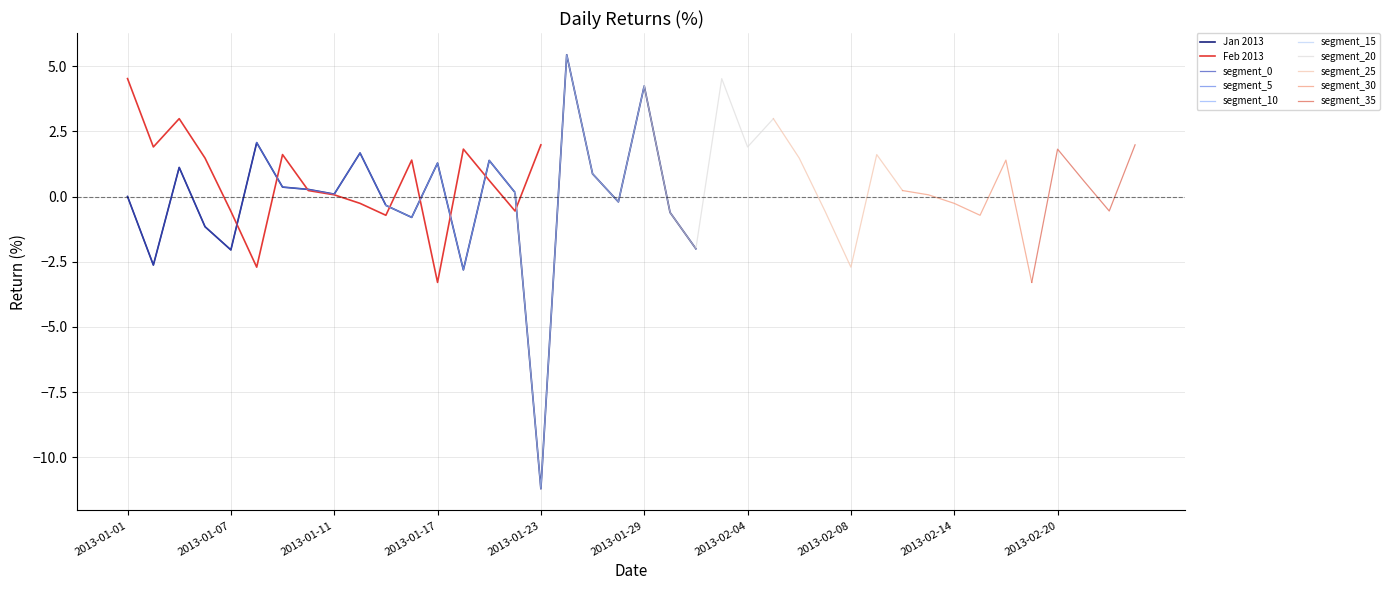

How many points are higher than both their immediate neighbors (excluding endpoints)?

12